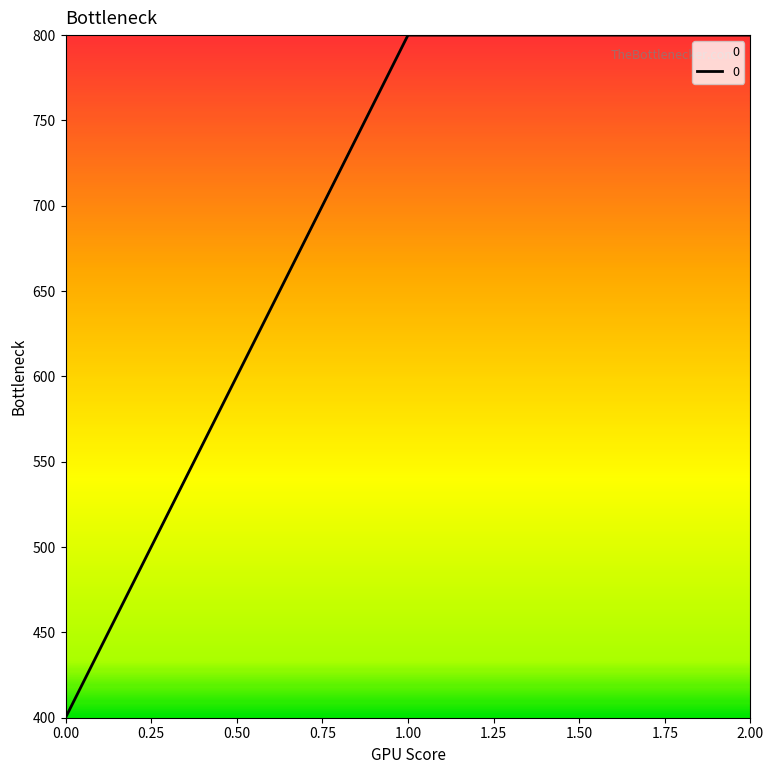

What is the smallest value displayed?

400